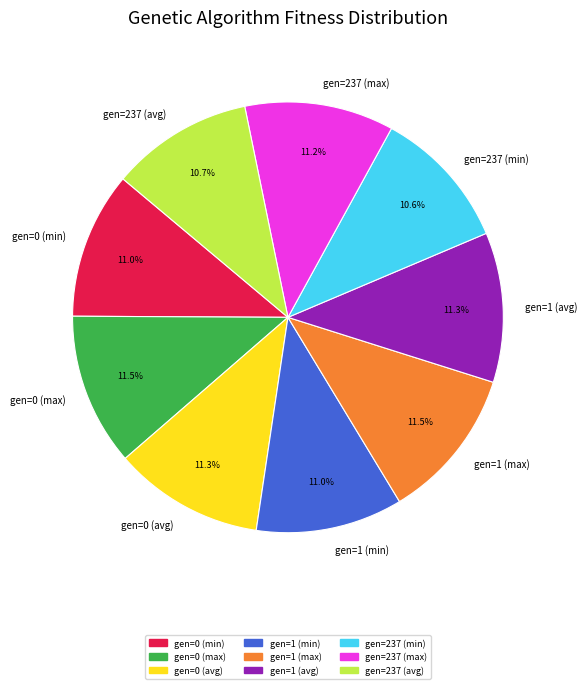

Combined, do gen=1 (max) and gen=0 (avg) account for over 50%?

No